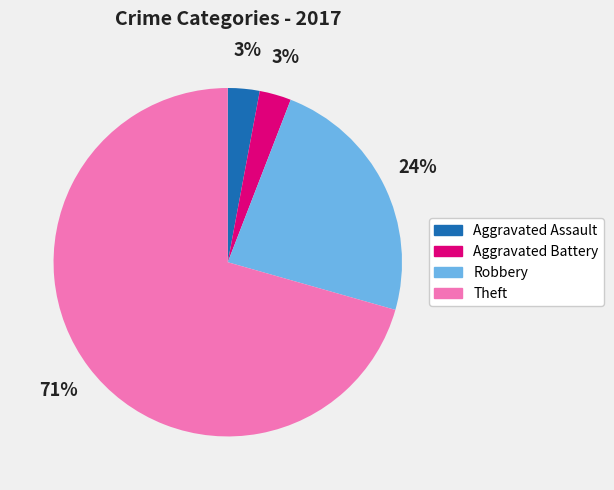

To the nearest percent, what is the difference between the Robbery and Aggravated Battery slice percentages?

21%